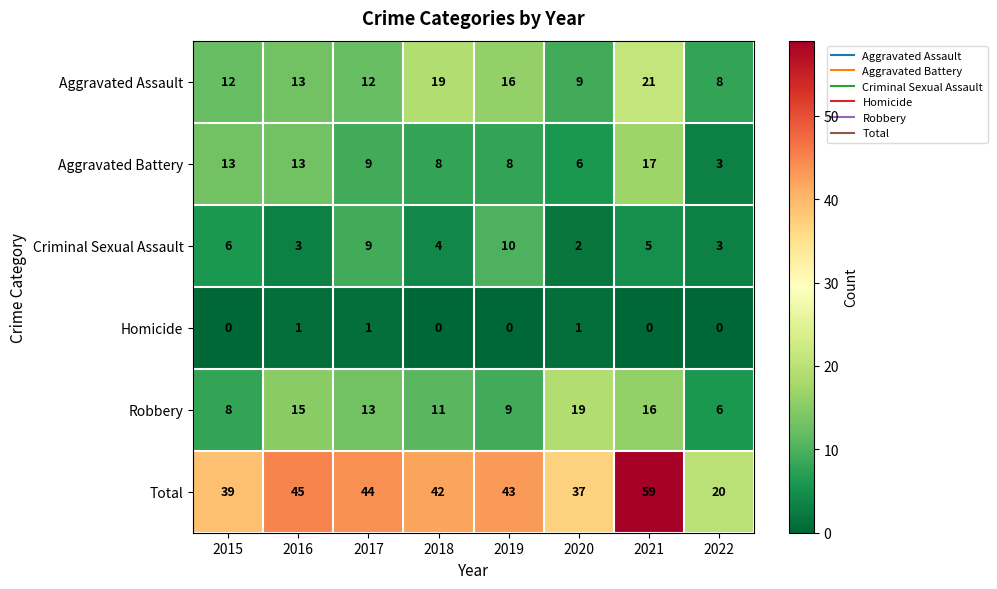

Which series has the widest spread of values?

Total